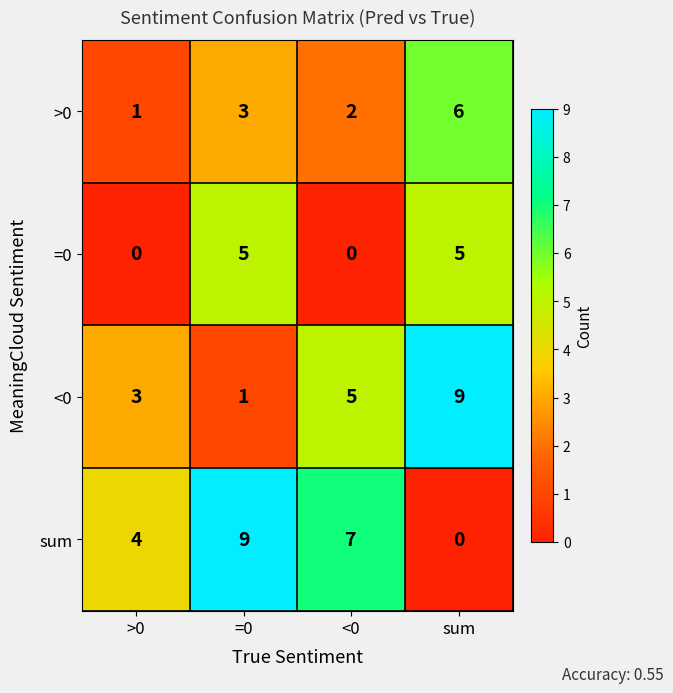

Reading right to left, transcribe all the data shown in this chart.

>0: sum=6	<0=2	=0=3	>0=1
=0: sum=5	<0=0	=0=5	>0=0
<0: sum=9	<0=5	=0=1	>0=3
sum: sum=0	<0=7	=0=9	>0=4